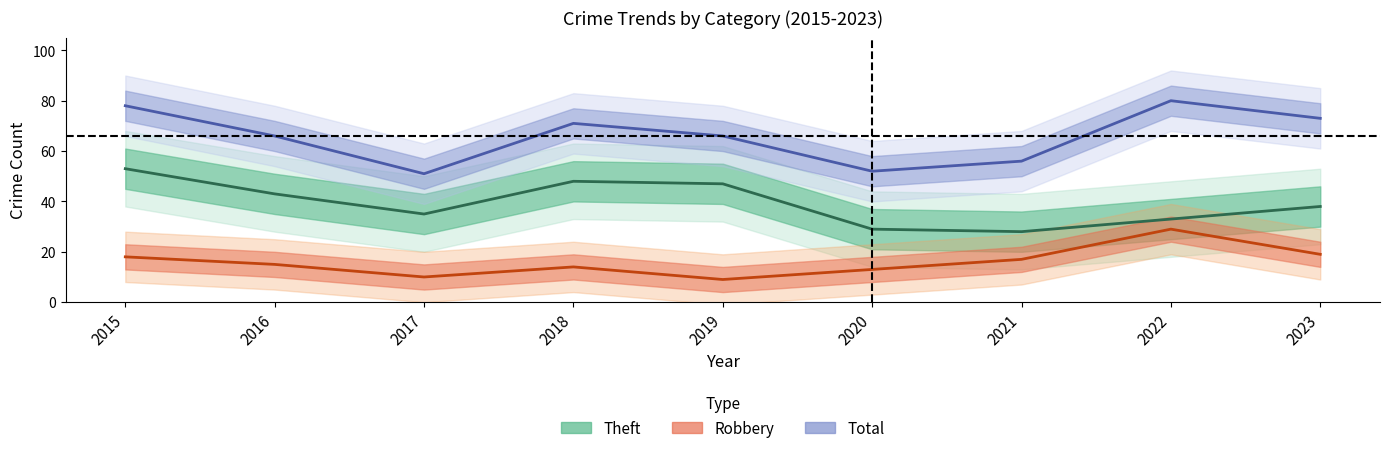

Between 2016 and 2023, which series saw the biggest shift?

Total